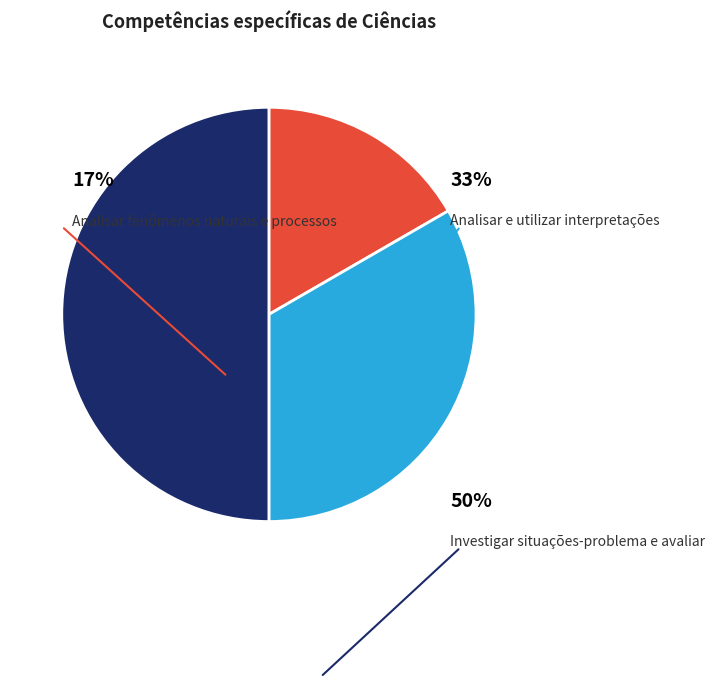

To the nearest percent, what portion does Analisar fenômenos naturais e processos represent?

17%